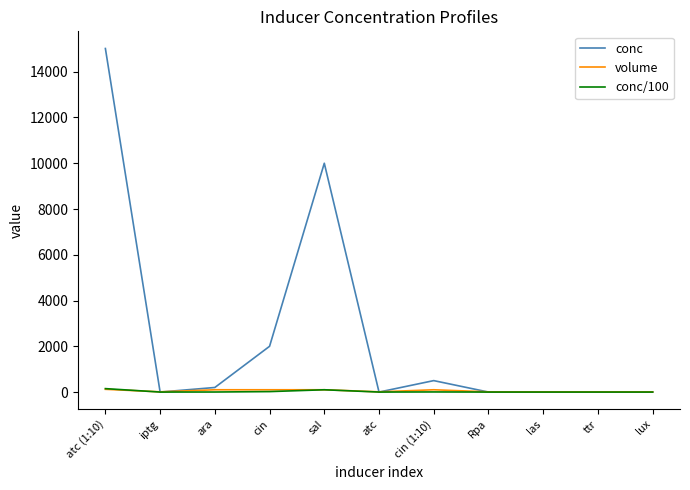

Where do conc and volume first cross each other?

atc (1:10) and iptg